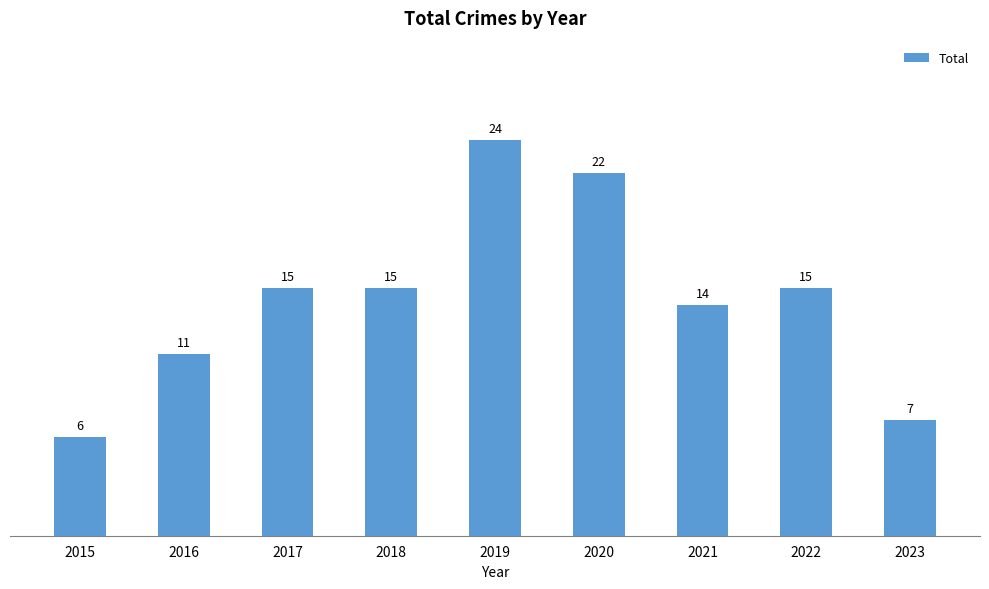

Which label corresponds to the smallest value in the chart?

2015